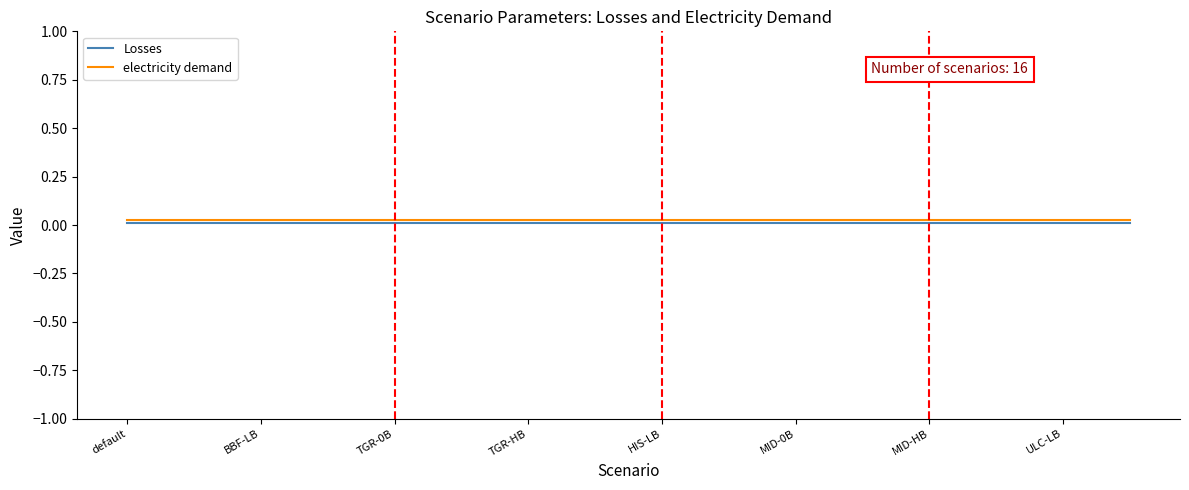

What are all the series names shown in the legend?

Losses, electricity demand